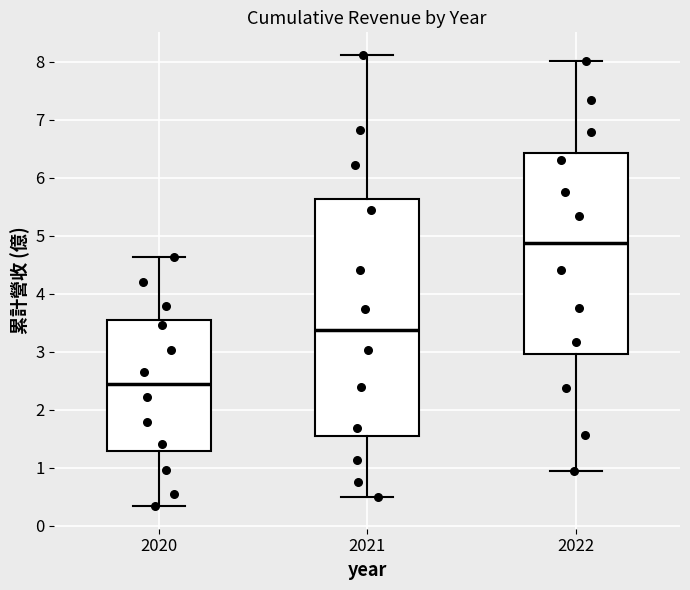

Where does the upper whisker of the box at x = 2022 end on the y-axis? The values are not printed on the chart, so give them approximately, as read against the axis.

8.0